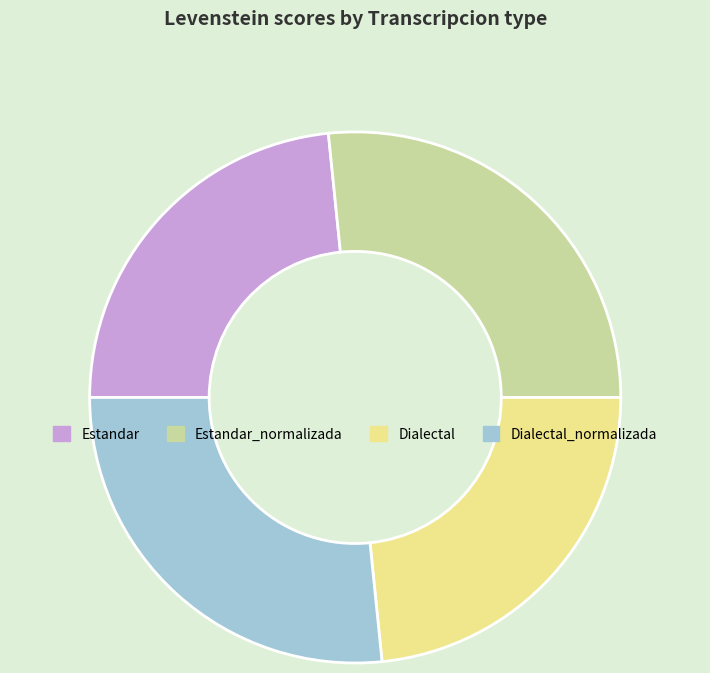

How many segments does this pie chart have?

4